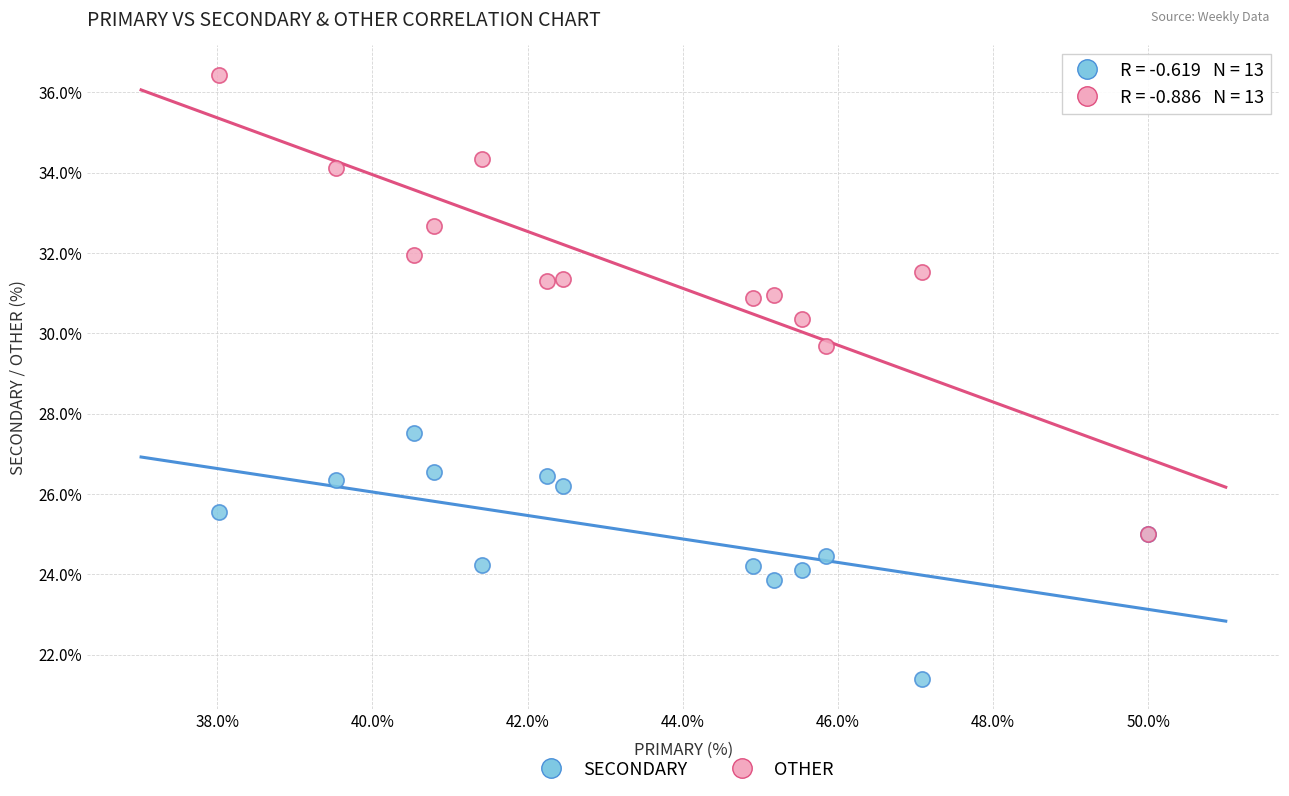

Across all series, what Y value is closest to 28?

27.5